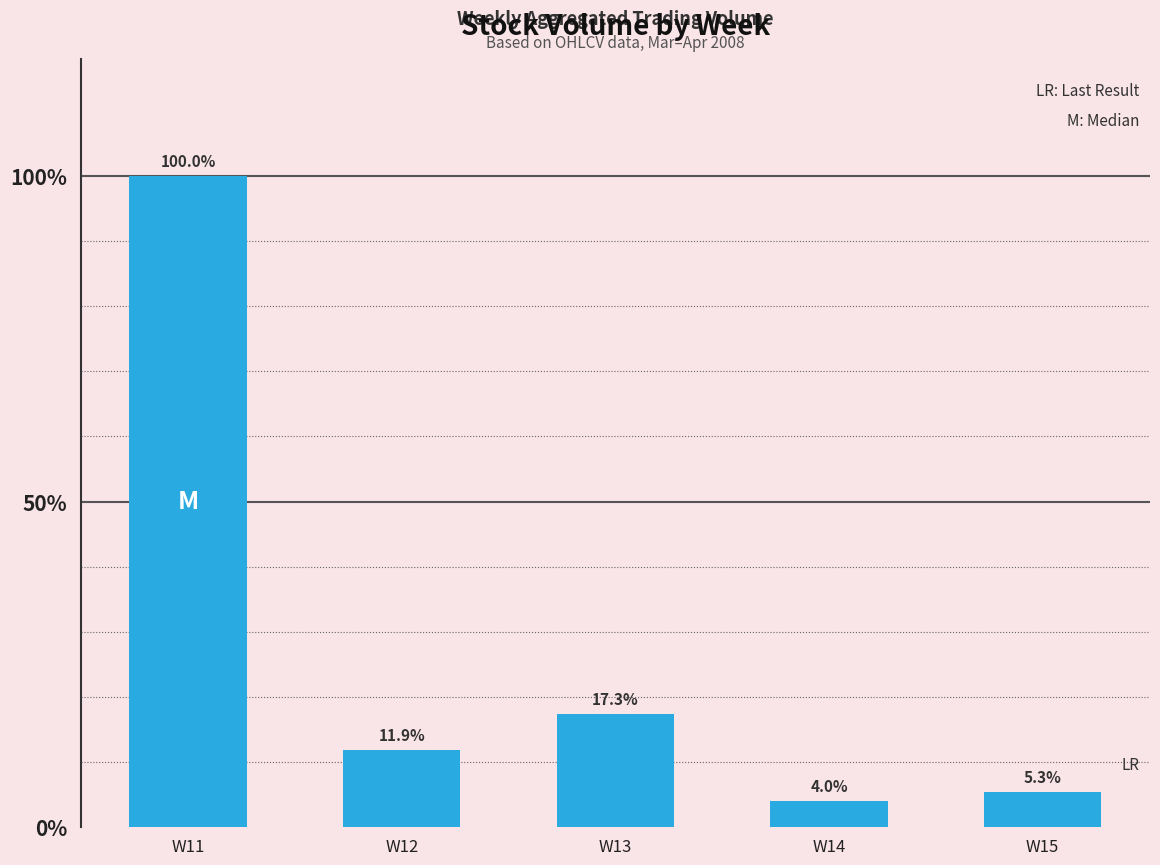

Does the chart contain any negative values?

No